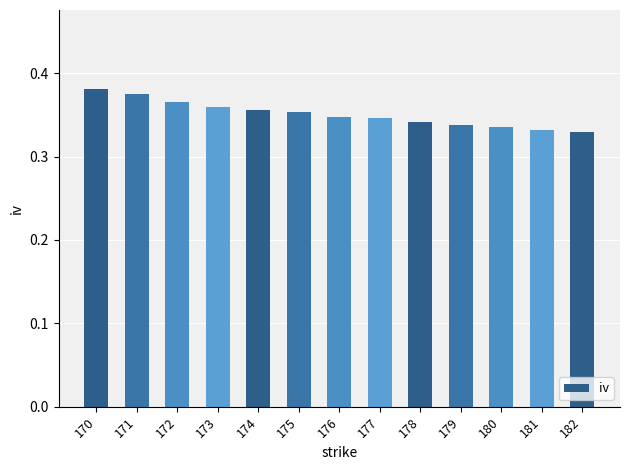

What is the sum of all values?

4.6